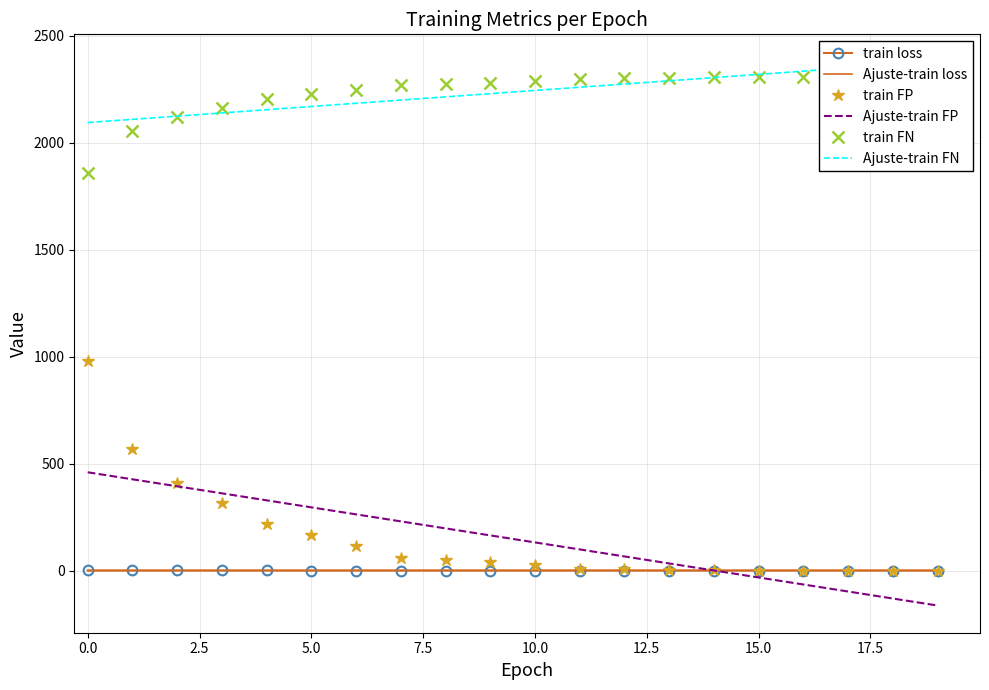

Count the number of data series in this chart.

6